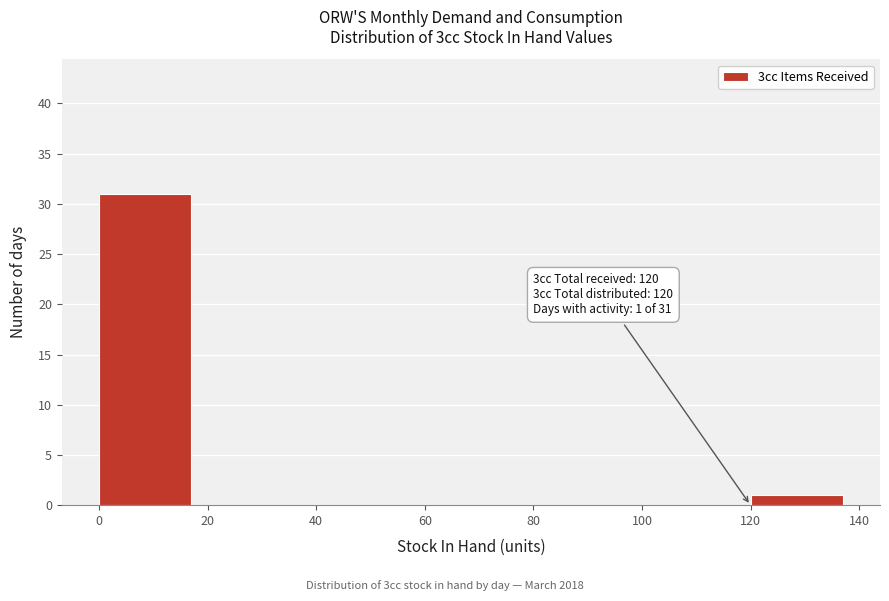

Over which range of the x-axis is the bar tallest?

0 to 20